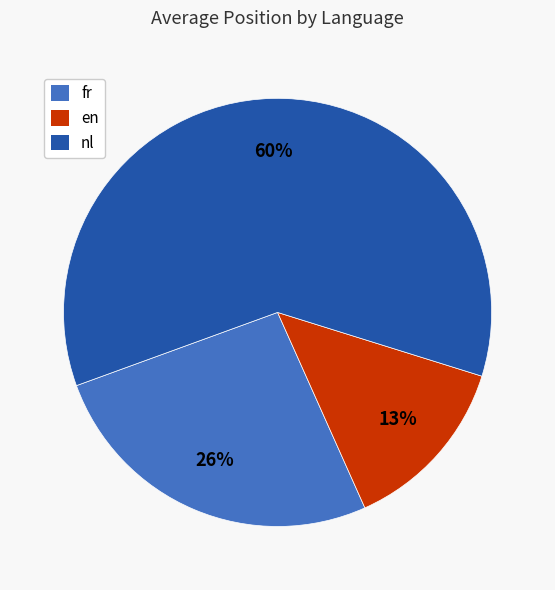

To the nearest percent, what is the combined percentage of nl and en?

74%